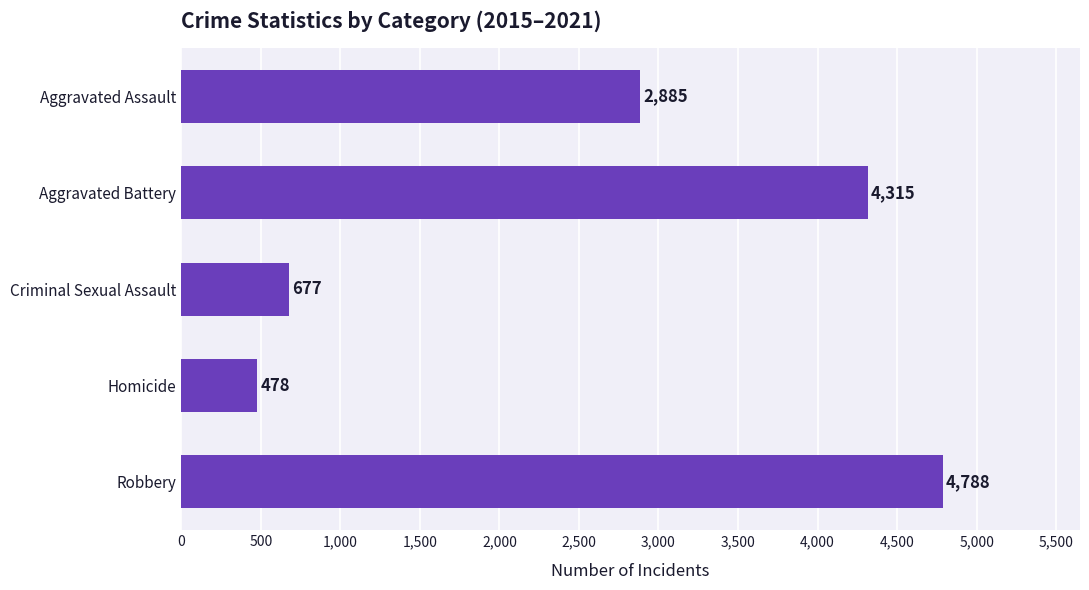

Which category has the highest value across all series?

Robbery